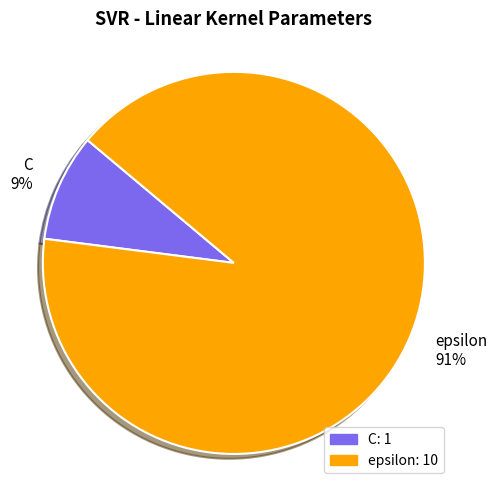

To the nearest percent, what percentage of the pie is C?

9%